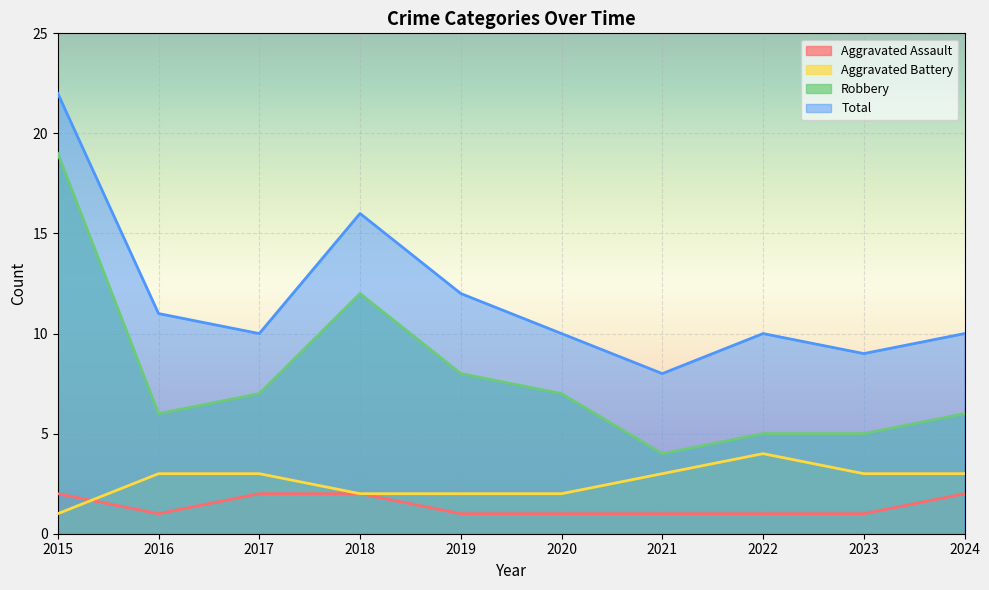

What is the sum of all Aggravated Battery values?

26